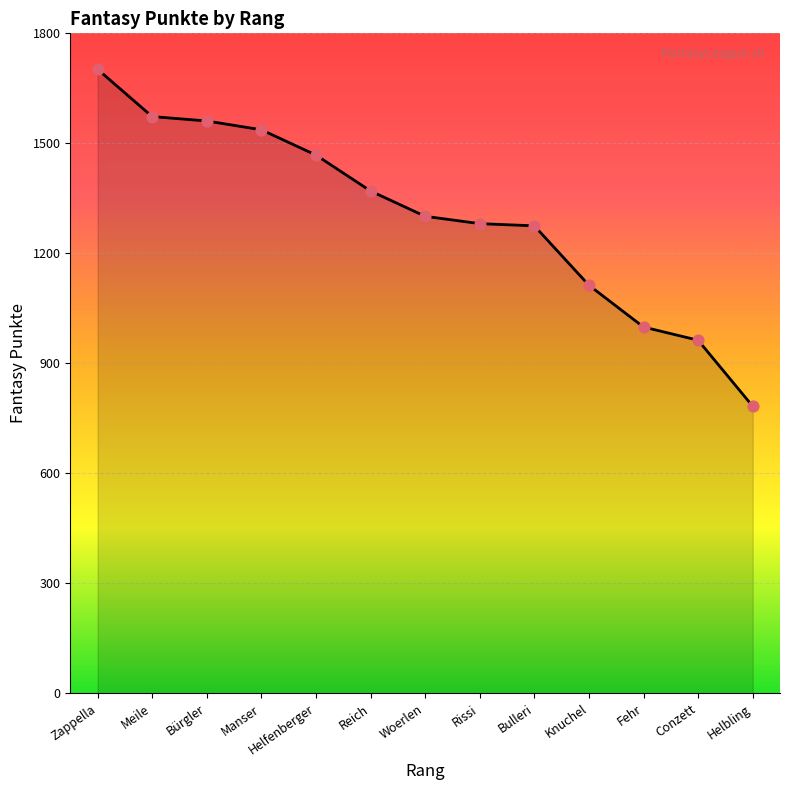

Which has a higher value, Helfenberger or Zappella?

Zappella